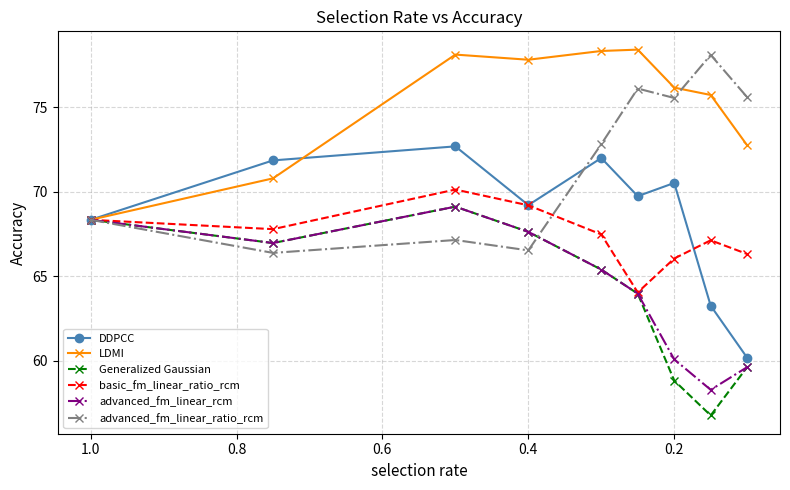

True or false: LDMI has more than 1 points higher than both neighbors.

True